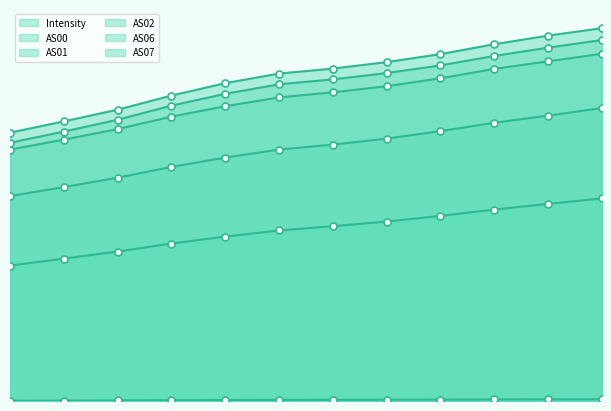

How many values in the AS01 series are below 44242?

6